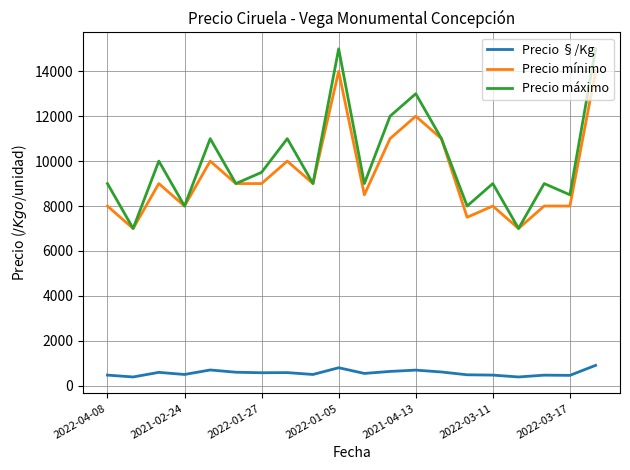

True or false: Precio máximo and Precio §/Kg intersect in this chart.

False